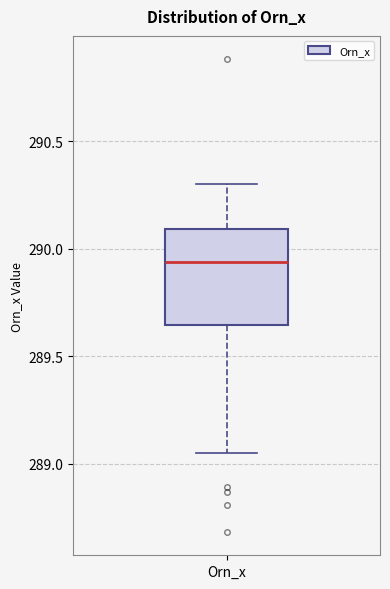

Read this box plot against the y-axis: the position of the median line, the range covered by the box, and the ends of both whiskers. The values are not printed on the chart, so give them approximately, as read against the axis.

median 289.95, box 289.65 to 290.10, whiskers 289.05 to 290.30